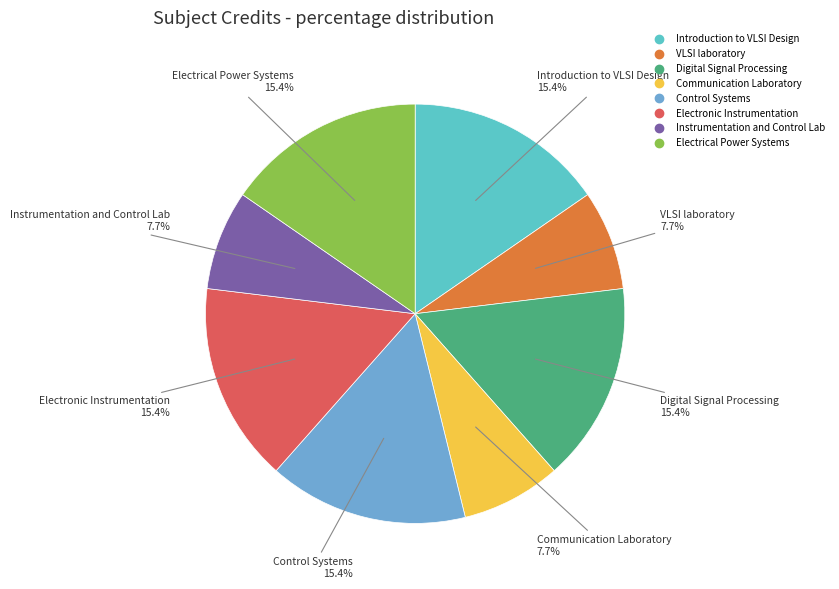

How many slices are in this pie chart?

8